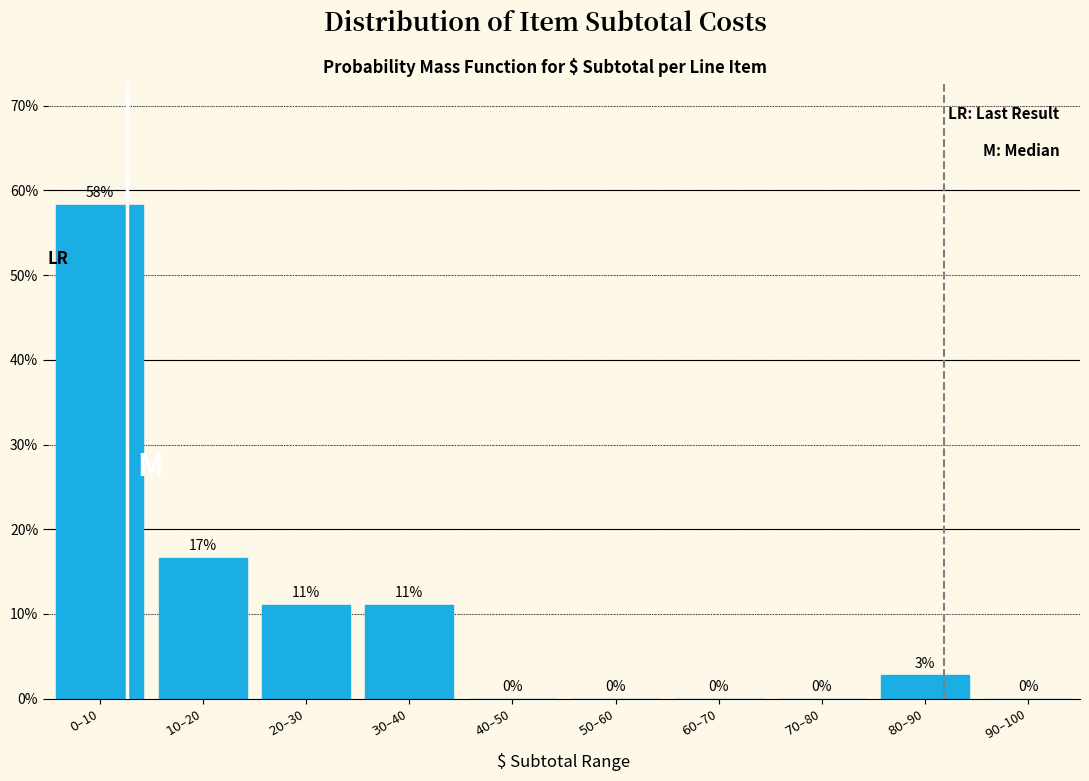

What is the greatest value displayed?

58.3